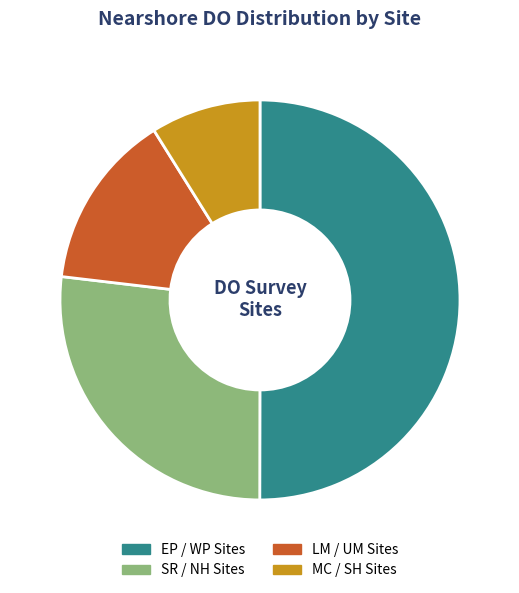

Rank the categories by value from highest to lowest.

EP / WP Sites, SR / NH Sites, LM / UM Sites, MC / SH Sites